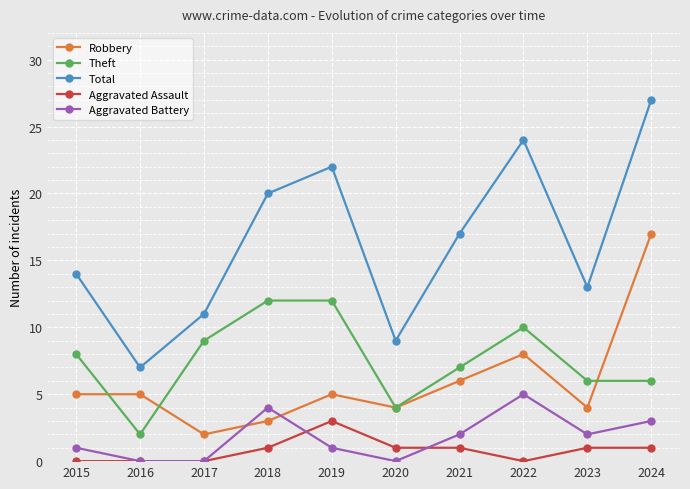

What are all the series names shown in the legend?

Robbery, Theft, Total, Aggravated Assault, Aggravated Battery